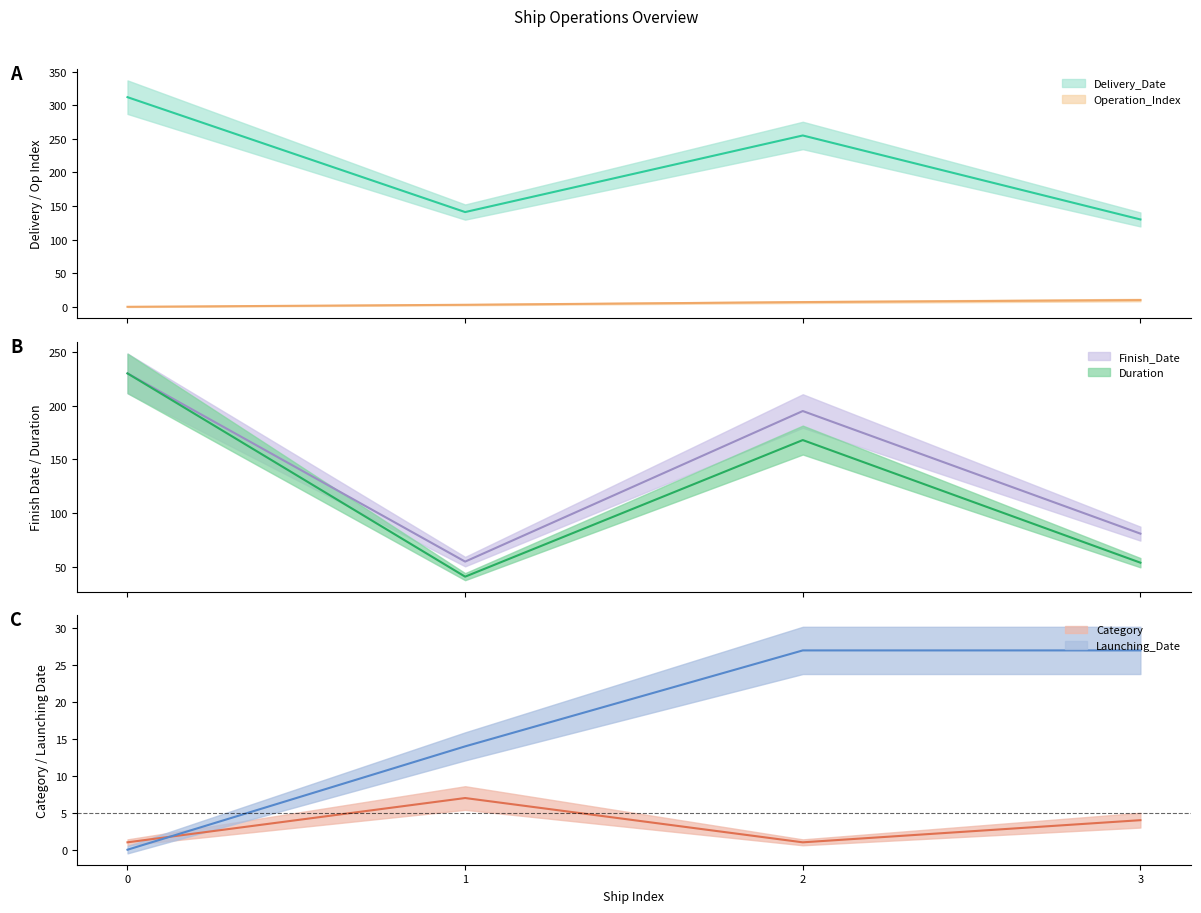

How many interior local valleys does the Finish_Date series have?

1